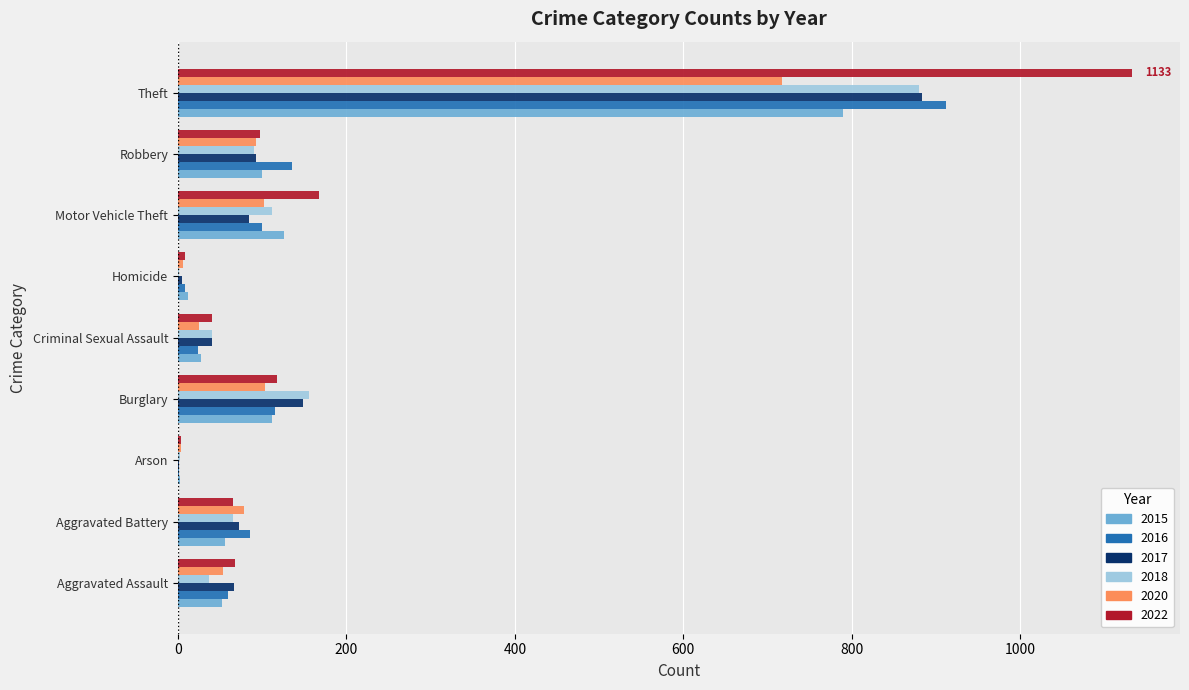

Count the number of data series in this chart.

6